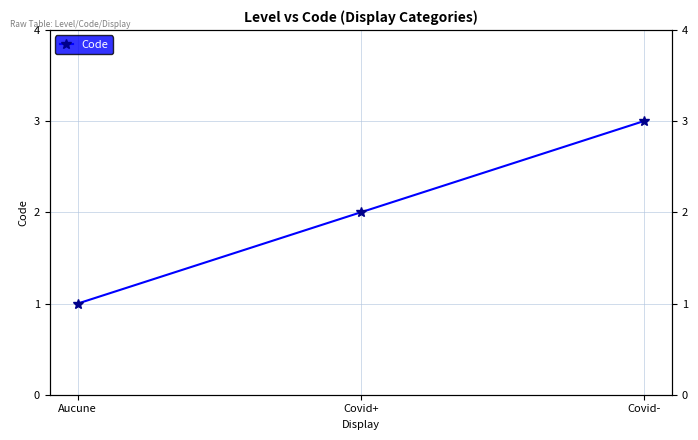

Rank the categories by value from highest to lowest.

Covid-, Covid+, Aucune